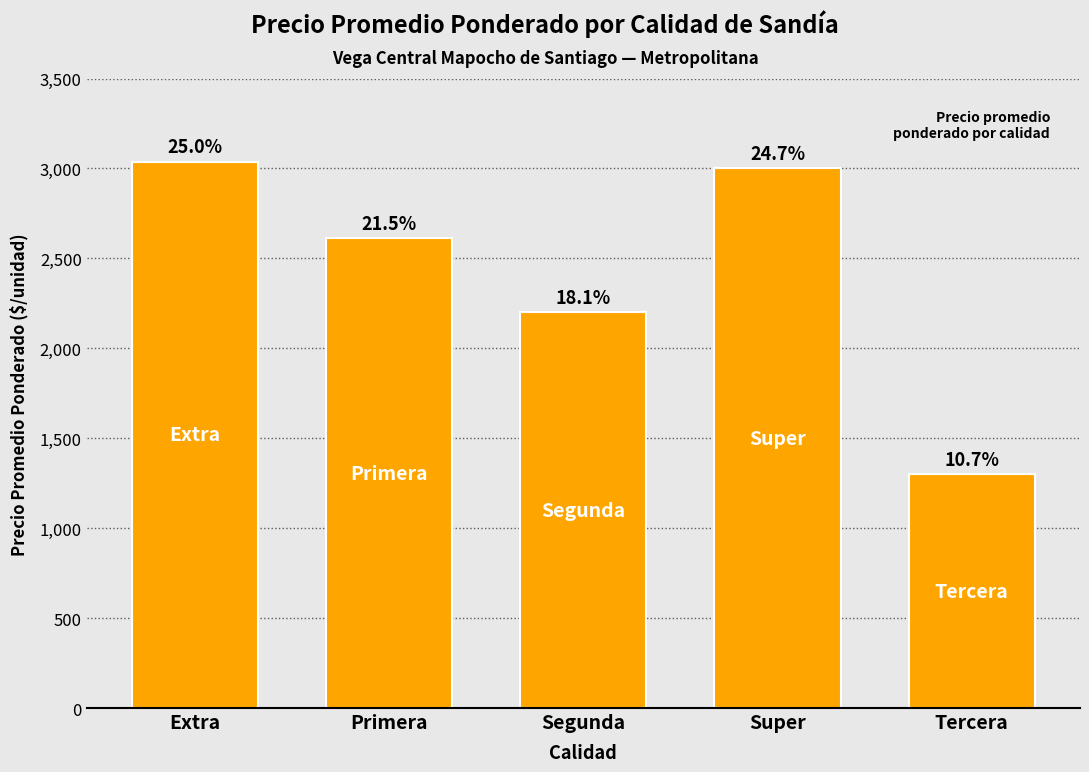

Reading right to left, list all the values displayed in this chart.

1300.0	3000.0	2199.9	2612.5	3037.5